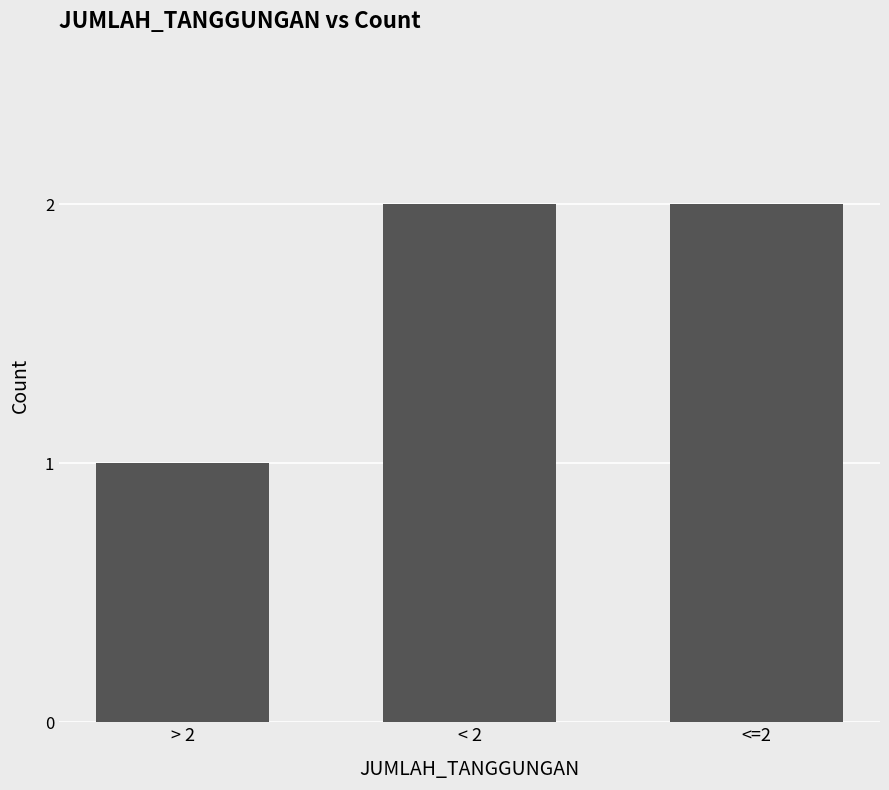

What is the change in value from > 2 to <=2?

+1